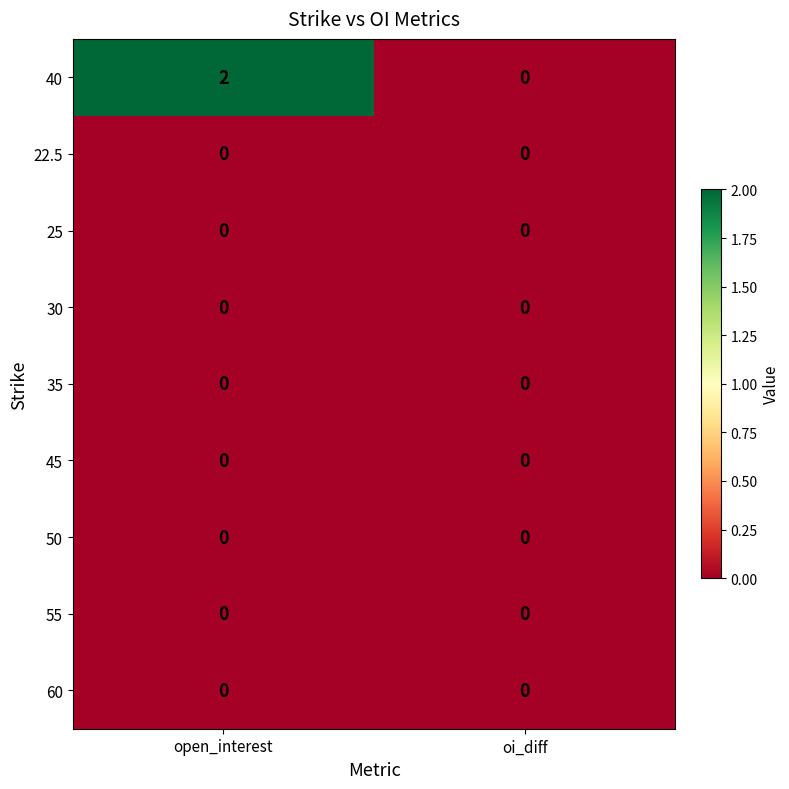

True or false: 60 has a value of 0 at oi_diff.

True